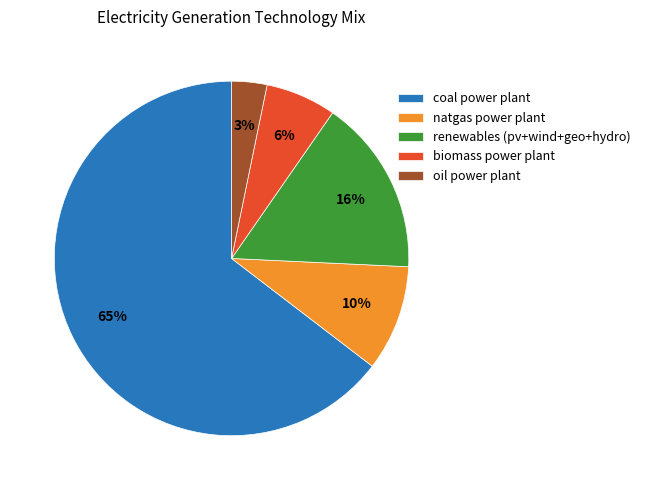

Is there any slice that represents more than half of the pie?

Yes